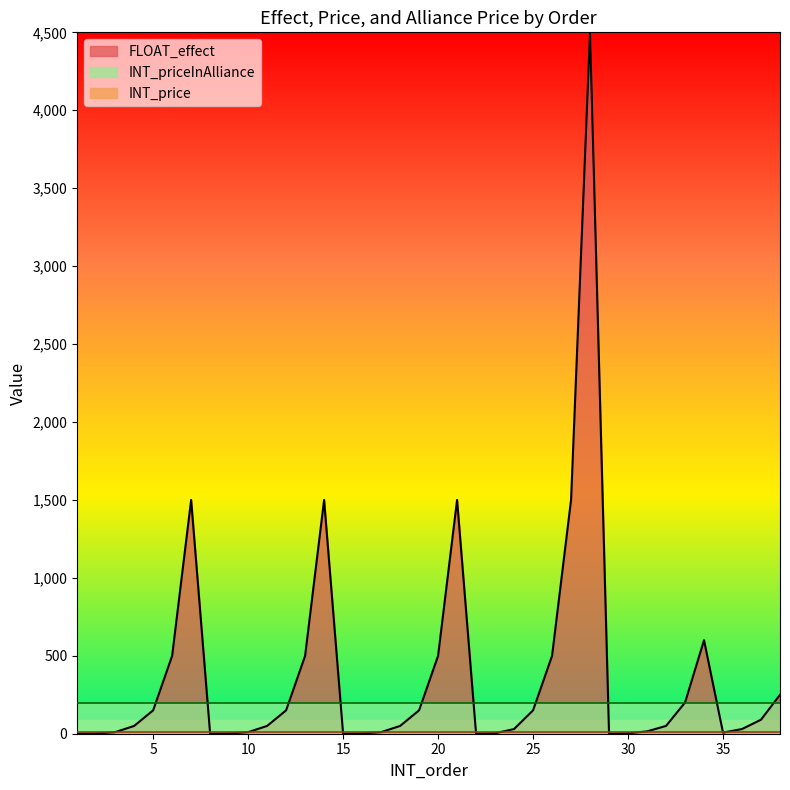

What is the value of the INT_price point at the 32nd from the left?

10.0